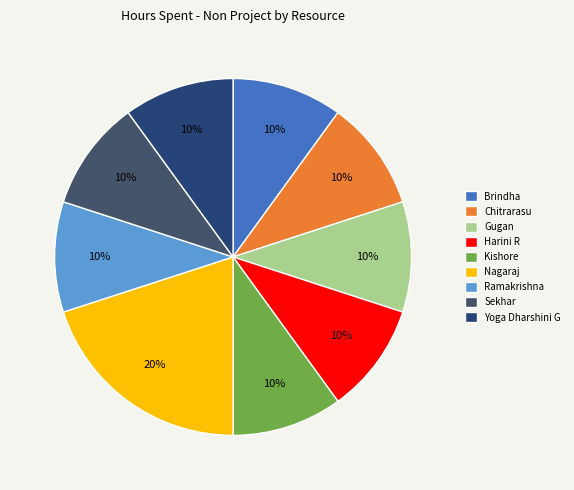

To the nearest percent, what is the combined percentage of Nagaraj and Harini R?

30%